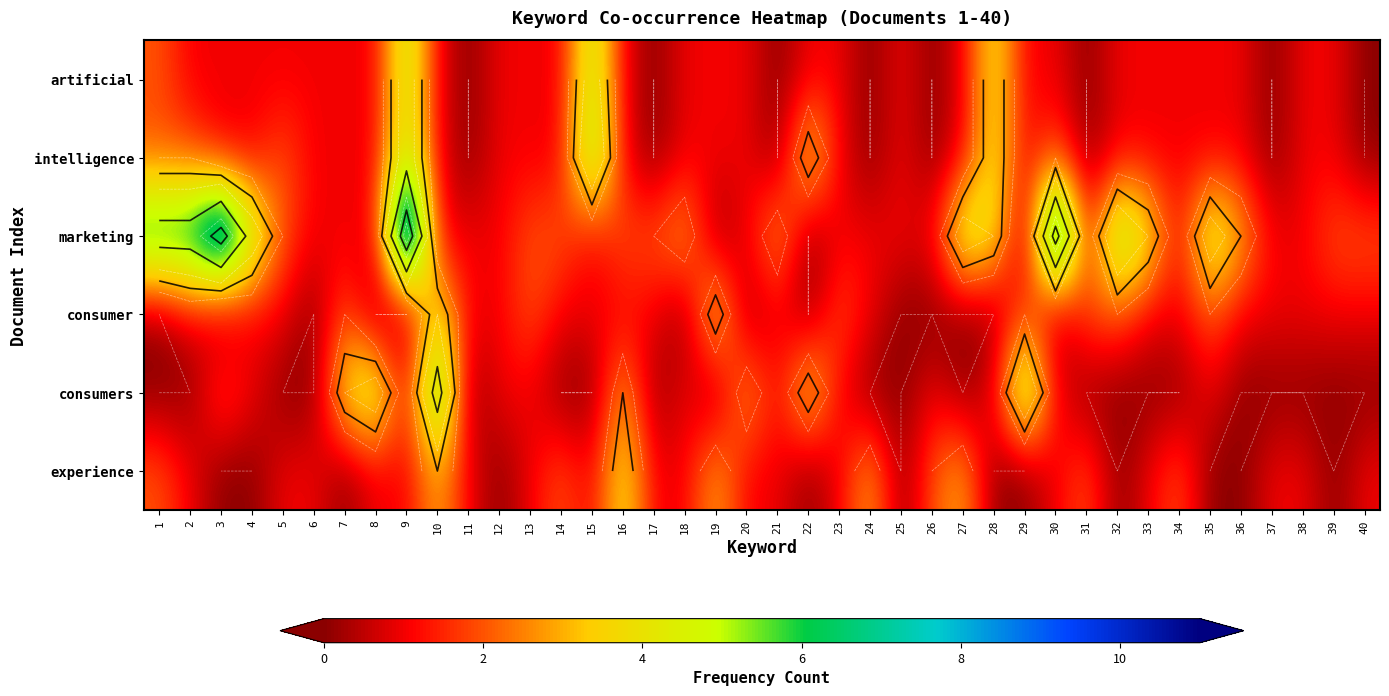

At 38, list the series in order from smallest to largest.

consumers, artificial, intelligence, marketing, consumer, experience